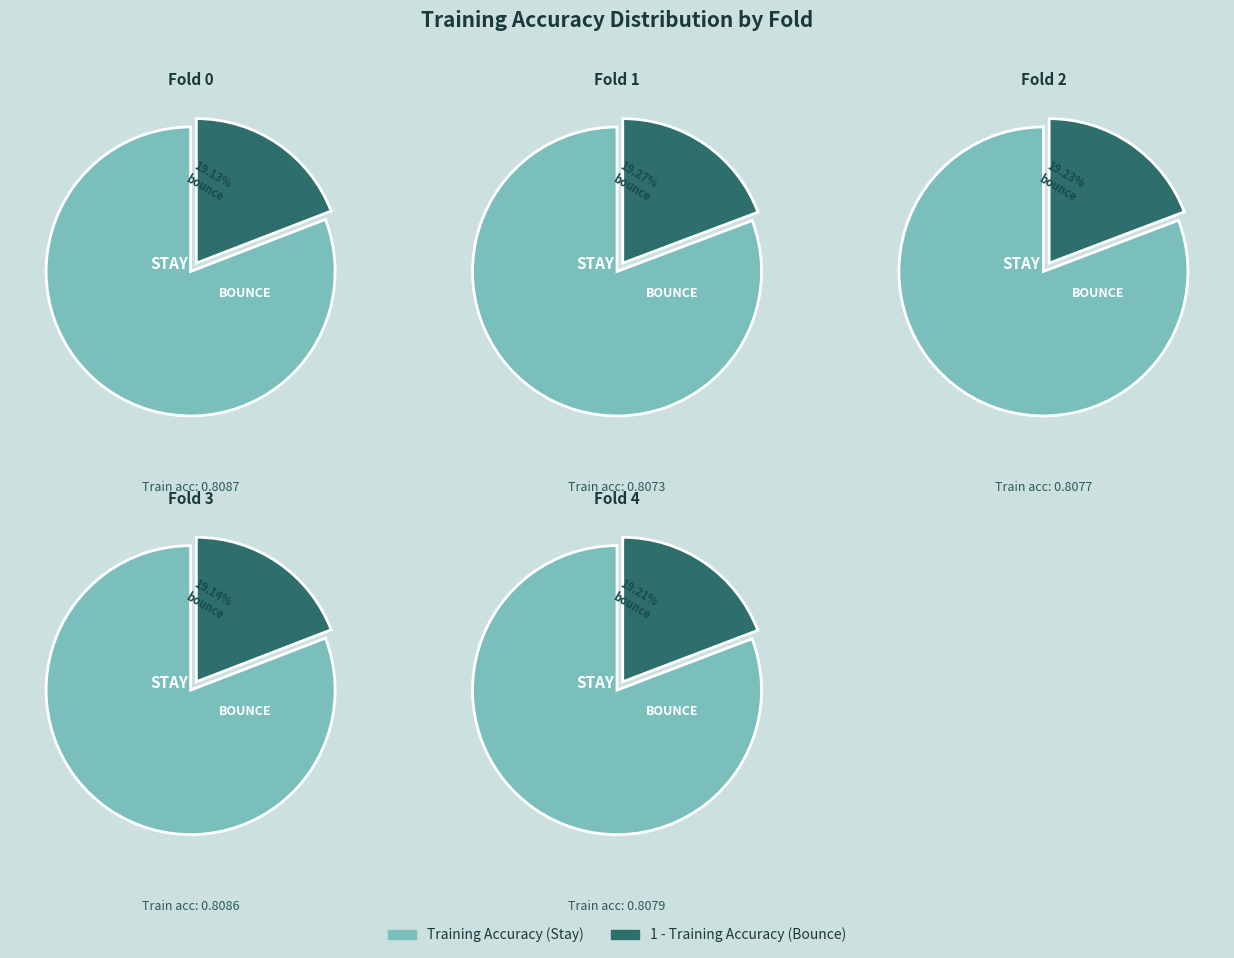

How much of the chart is everything except Fold 0?

80.0%